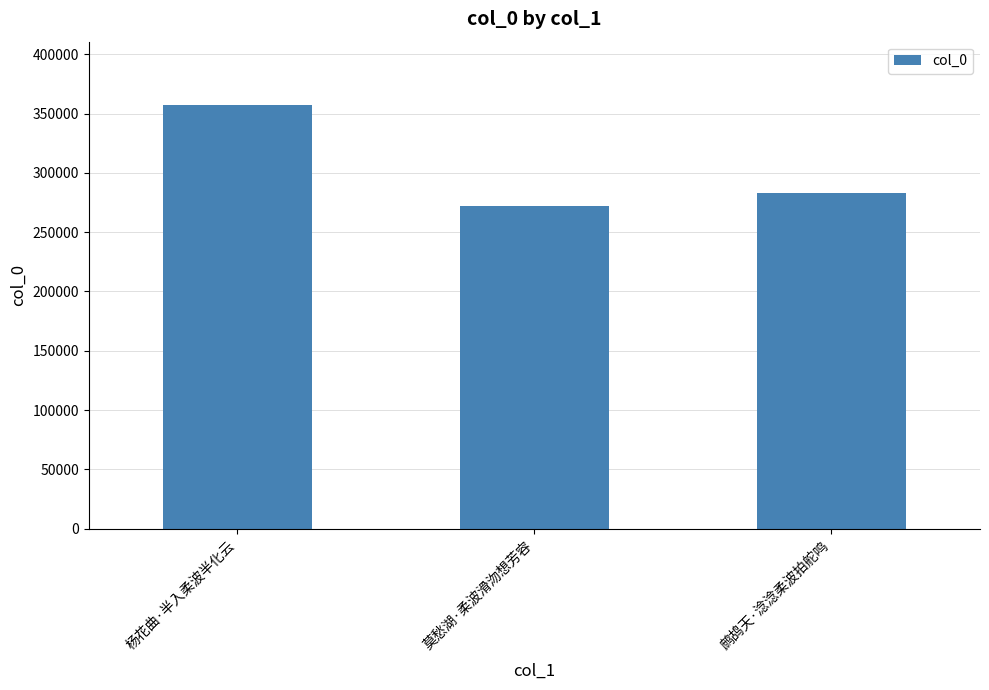

Which category has the lowest value across all series?

莫愁湖·柔波滑沕想芳容